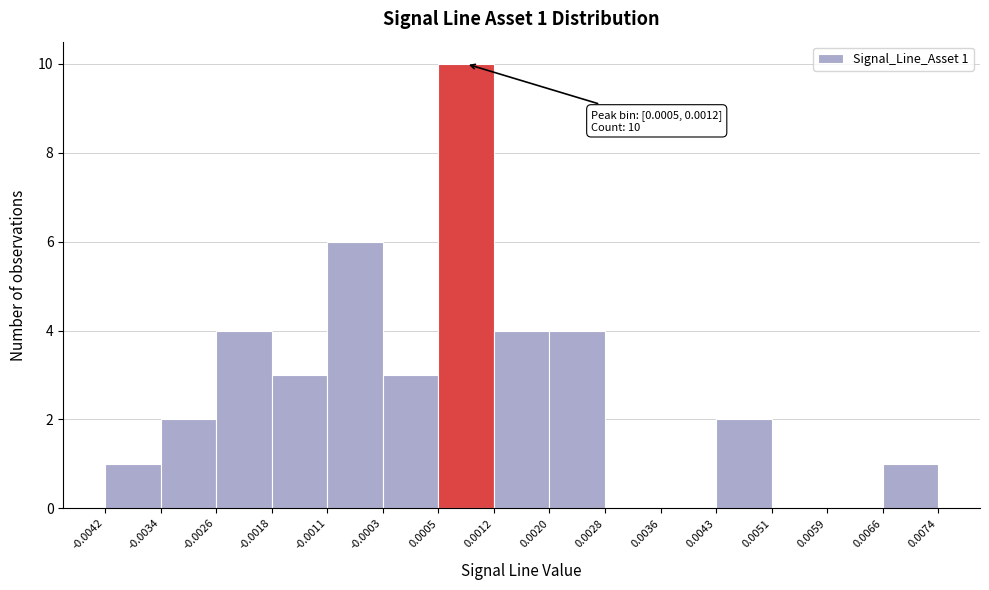

Which range on the x-axis has the tallest bar?

0.0005 to 0.0012